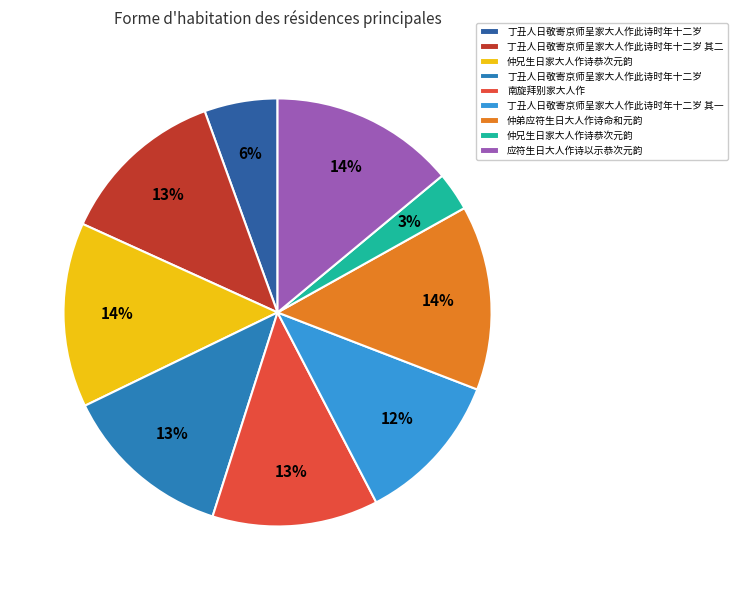

How many slices are in this pie chart?

9